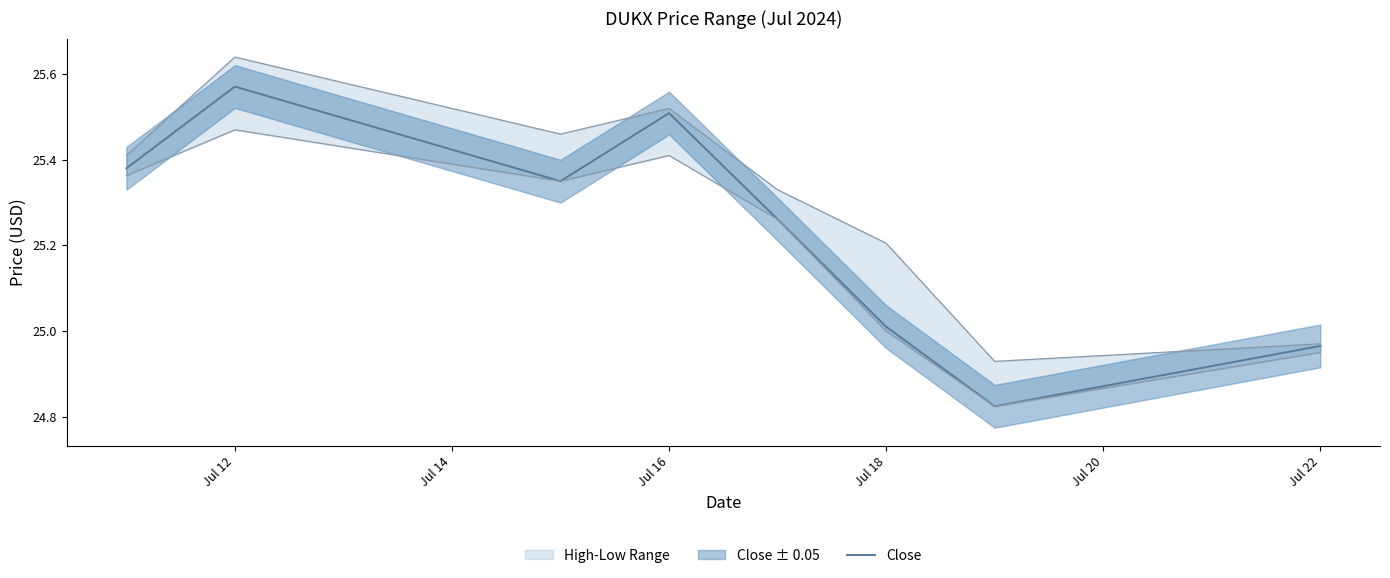

True or false: Close has a value of 25.5 at Jul 16.

True